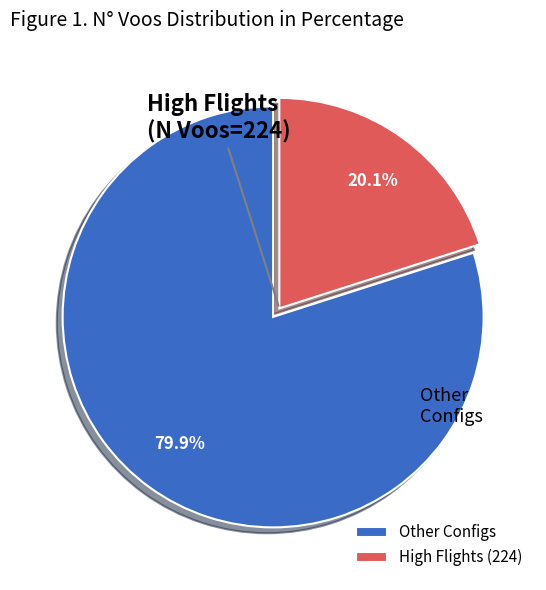

Does any single category account for the majority?

Yes